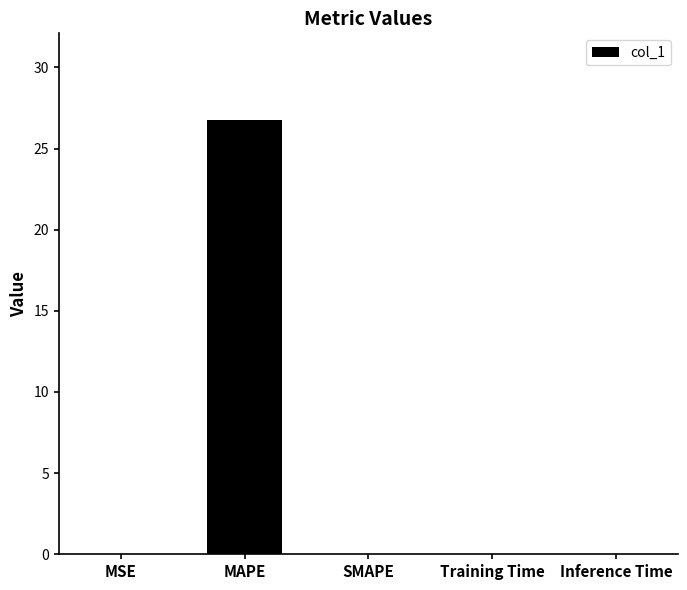

The chart shows a value of 0.0 at SMAPE. True or false?

True